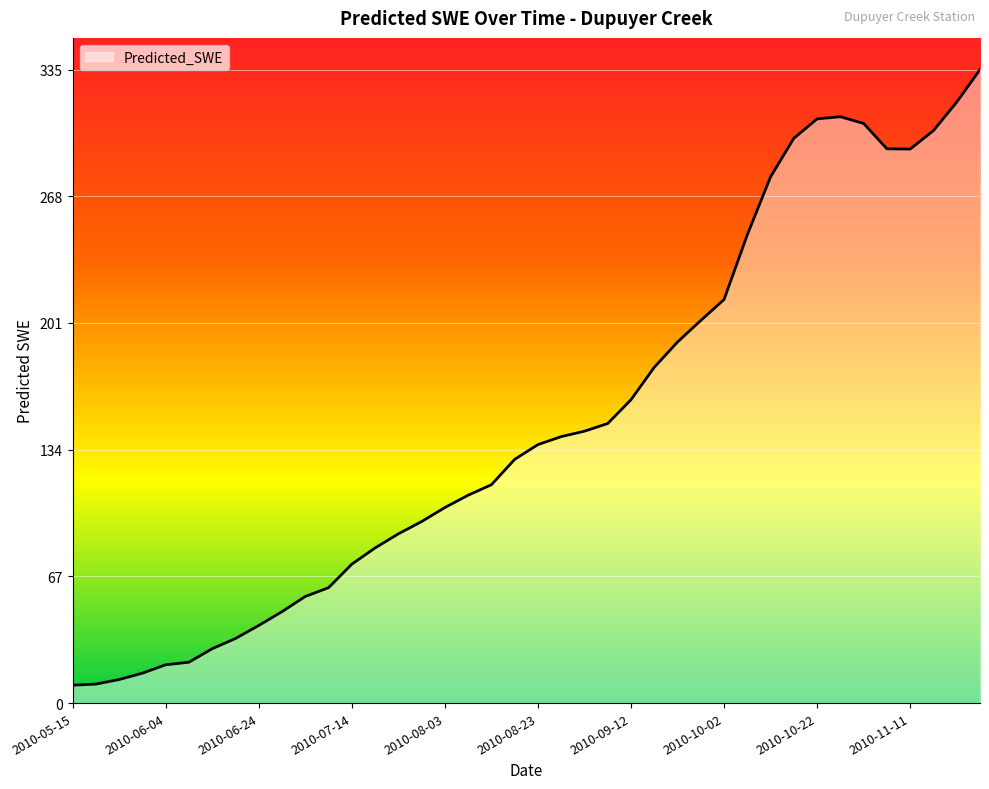

What is the difference between the maximum and minimum values?

326.0